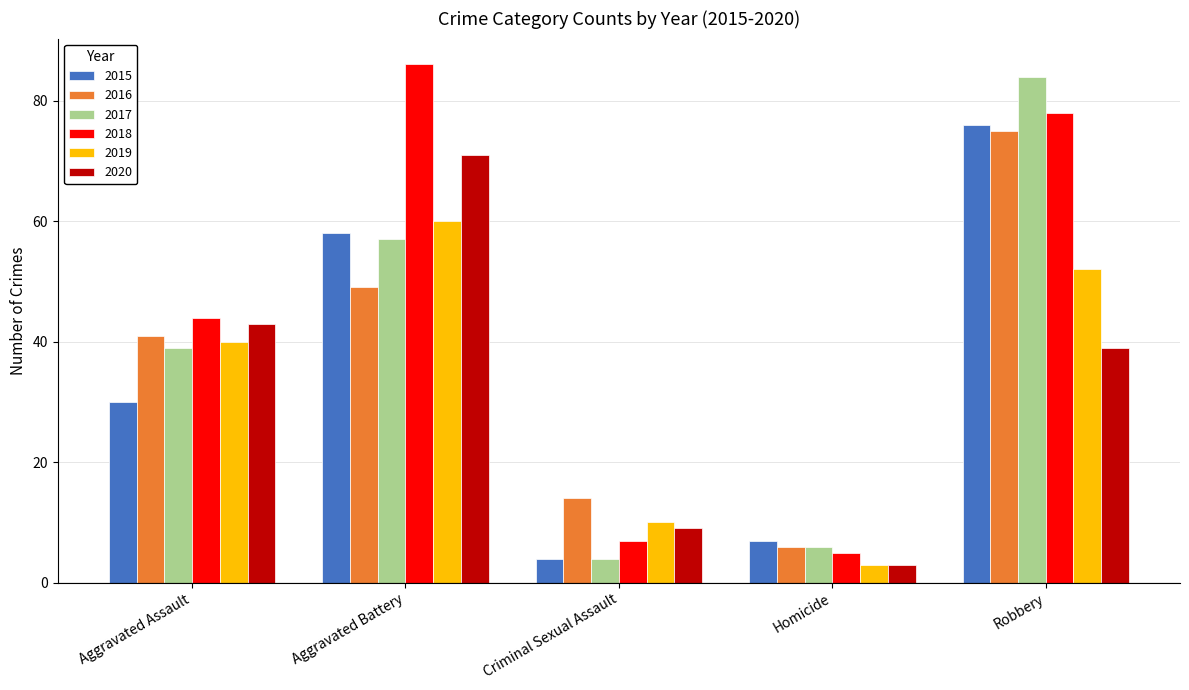

Where is 2015 nearest to the value 40?

Aggravated Assault